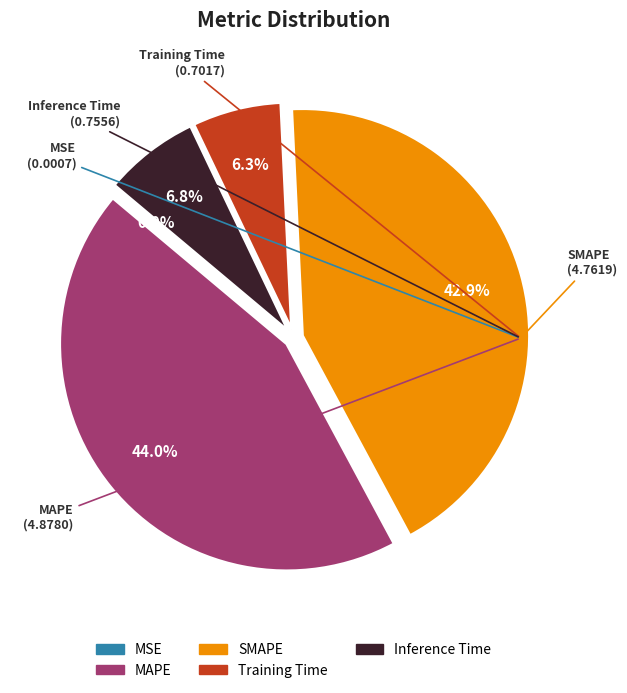

Which has a higher value, Training Time or MAPE?

MAPE